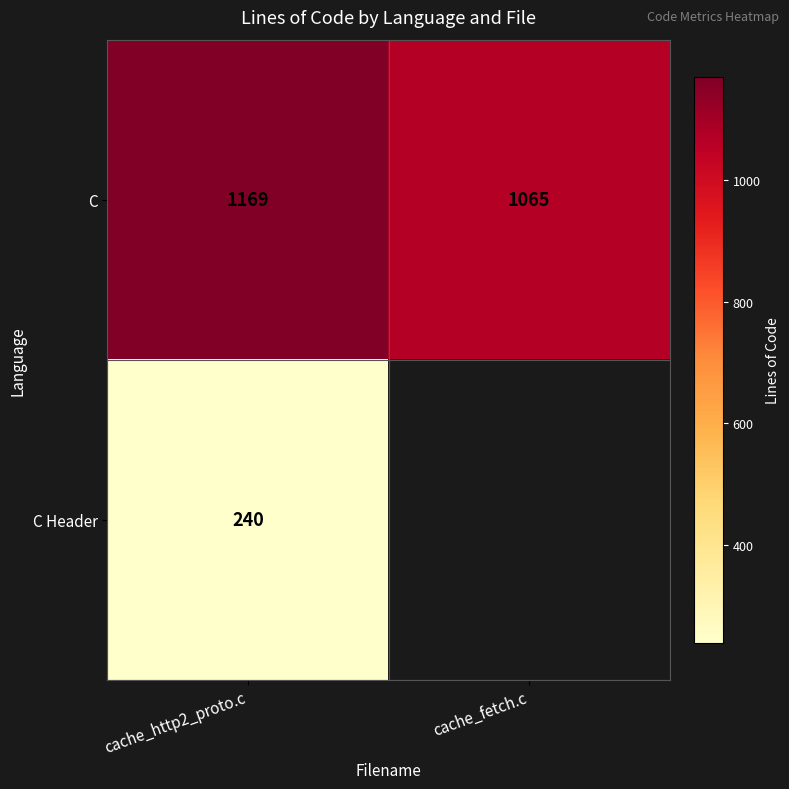

What is the difference between the highest and lowest values at cache_http2_proto.c?

929